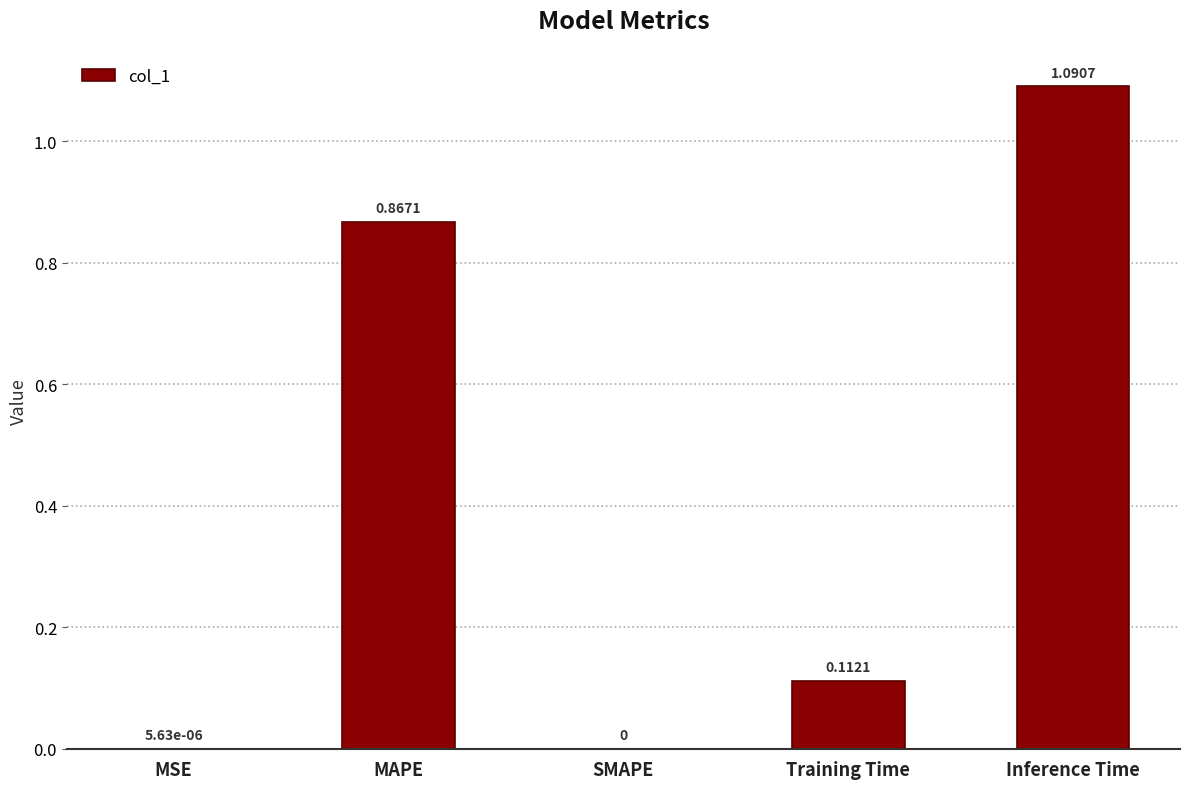

What is the change in value from SMAPE to Training Time?

+0.1